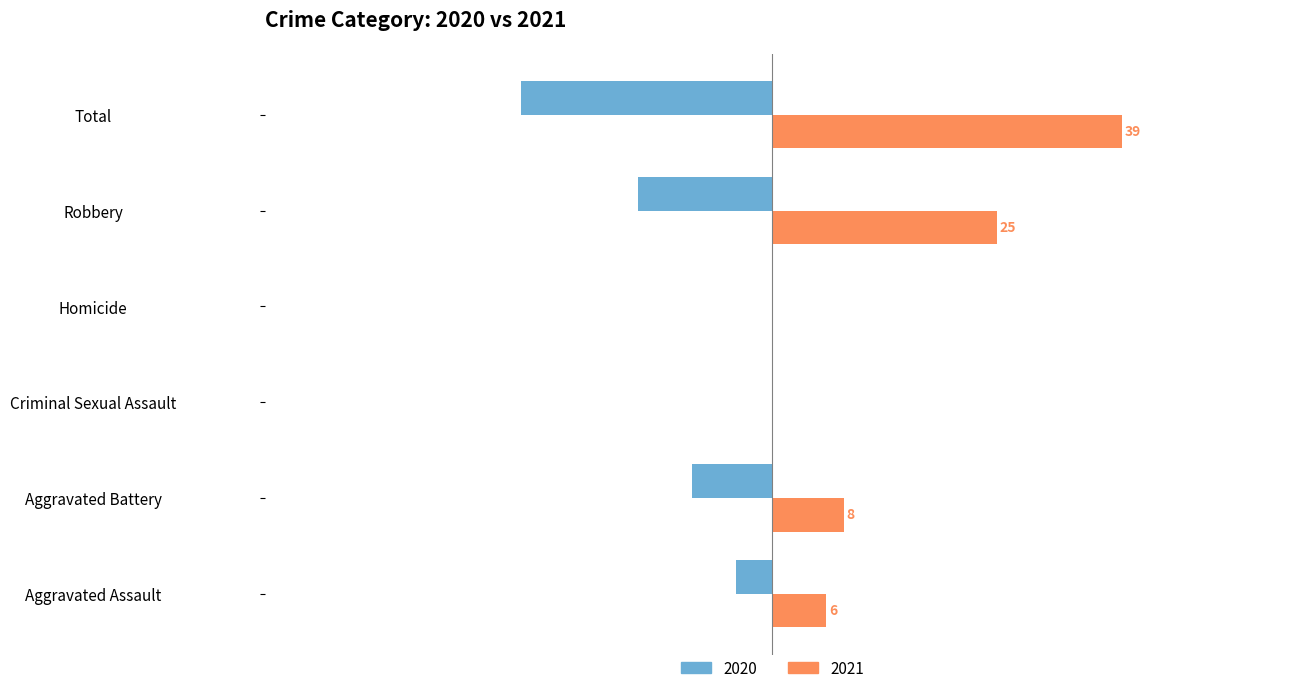

At which label does 2021 reach its peak?

Total